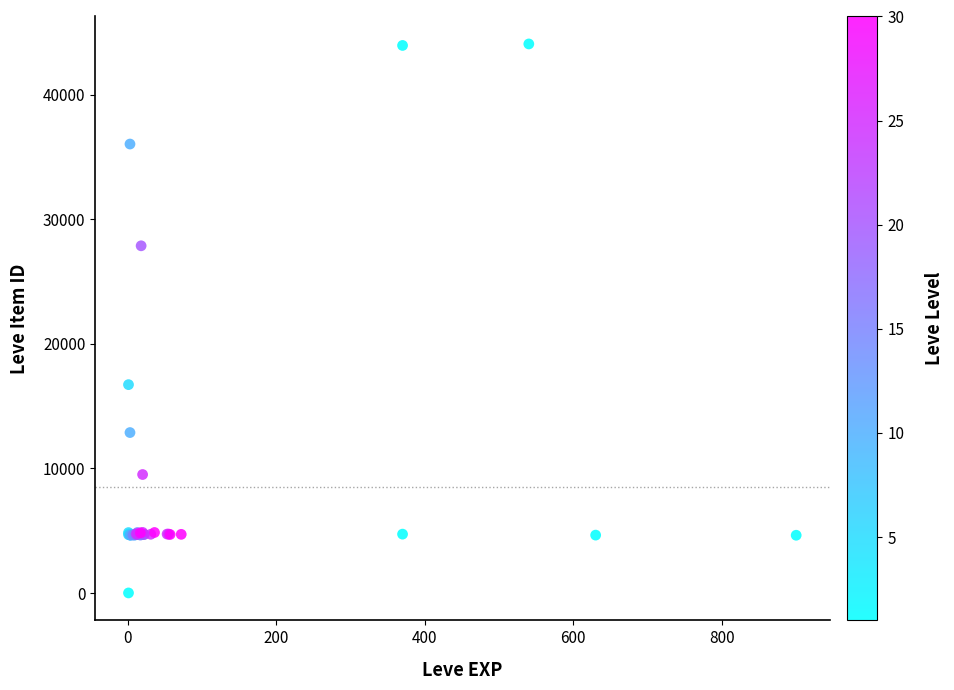

What Y value in the scatter plot is closest to 22050?

16734